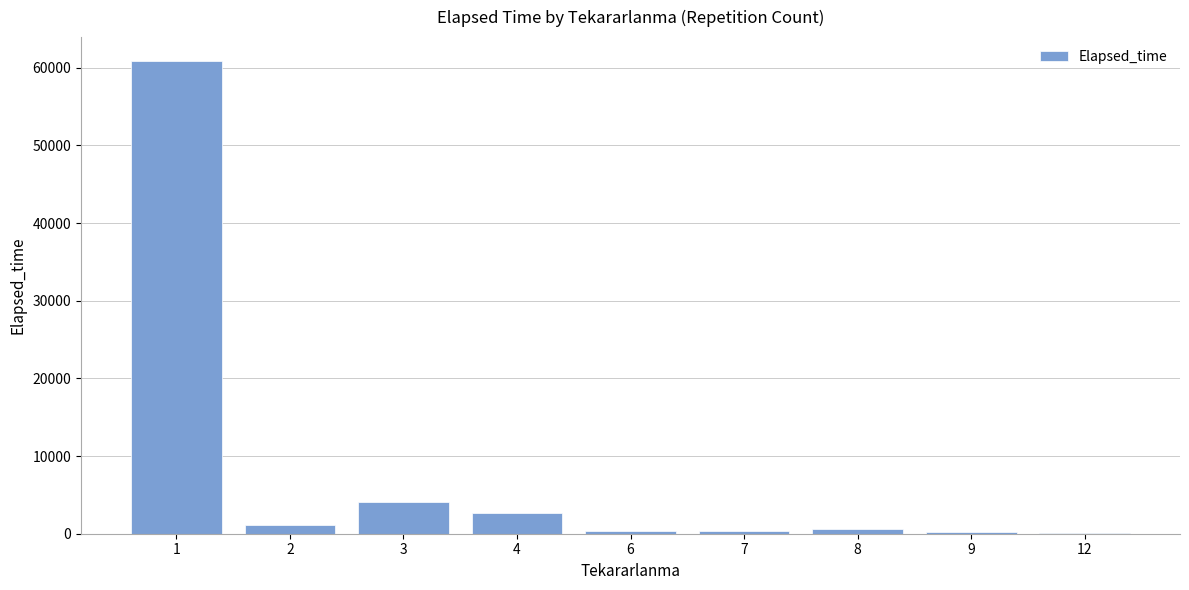

The value at 4 is 2660. True or false?

True